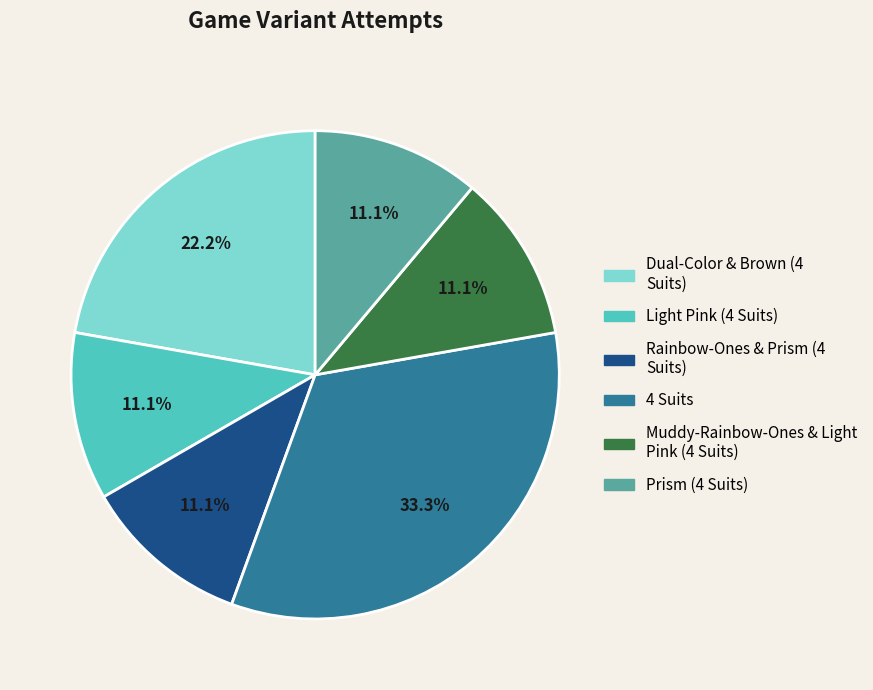

How many slices are in this pie chart?

6